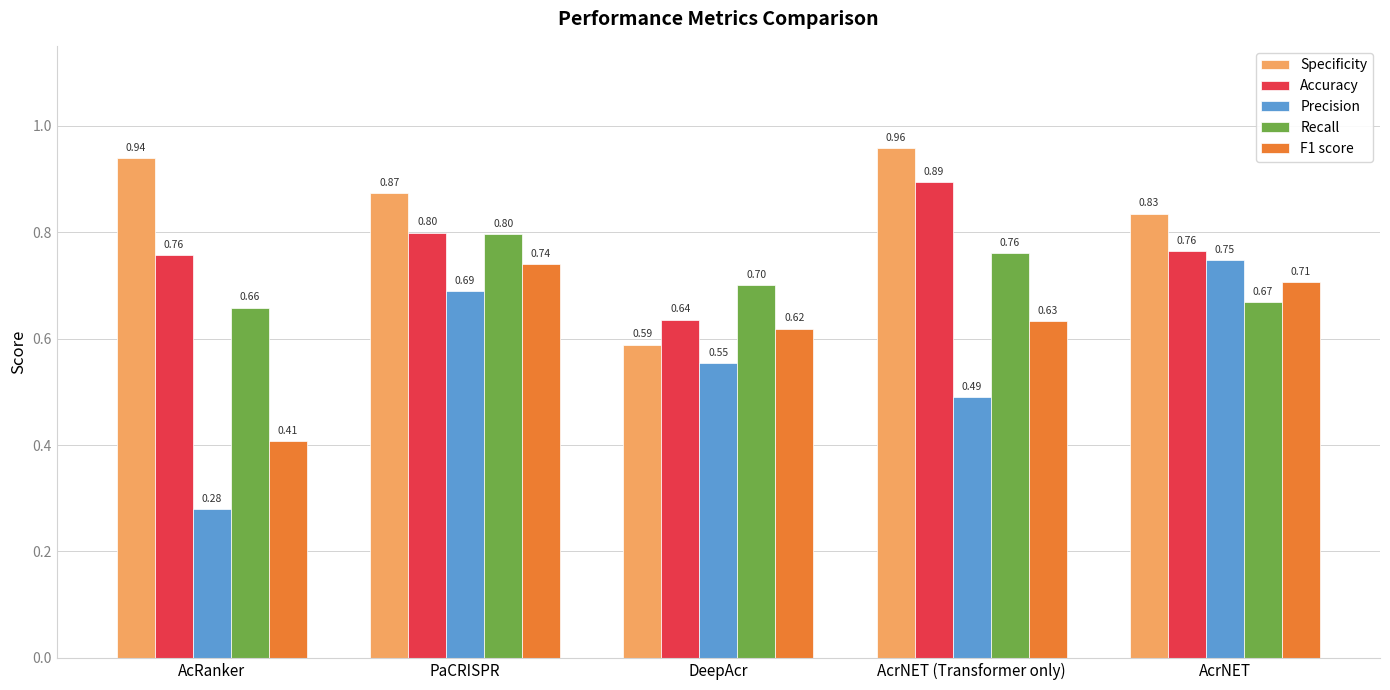

At which label does Accuracy reach its minimum?

DeepAcr